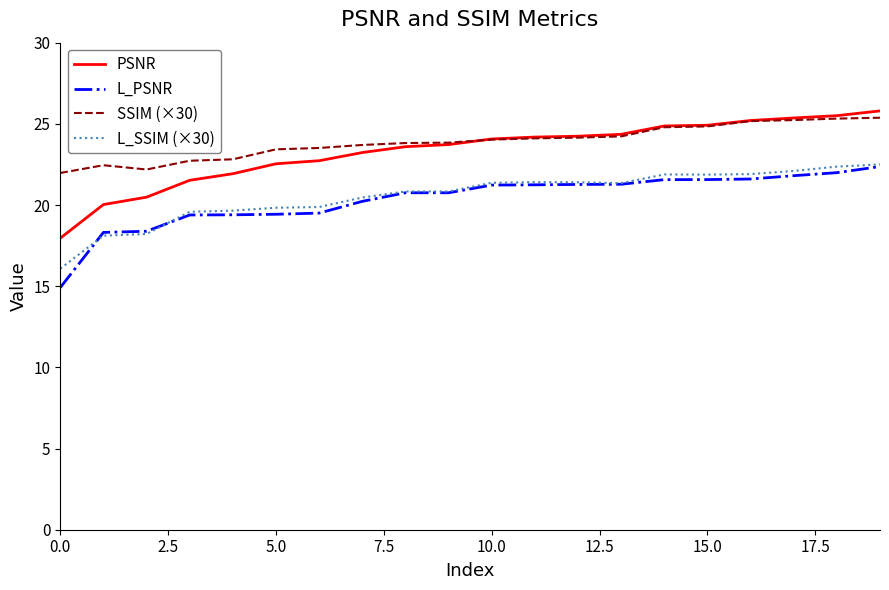

How many values in the SSIM (×30) series exceed 24?

10